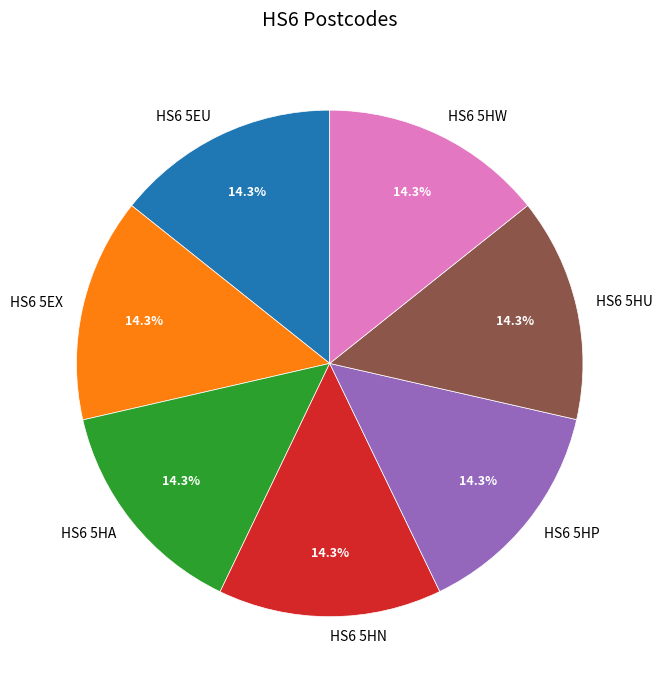

Is HS6 5EU the majority of the pie?

No